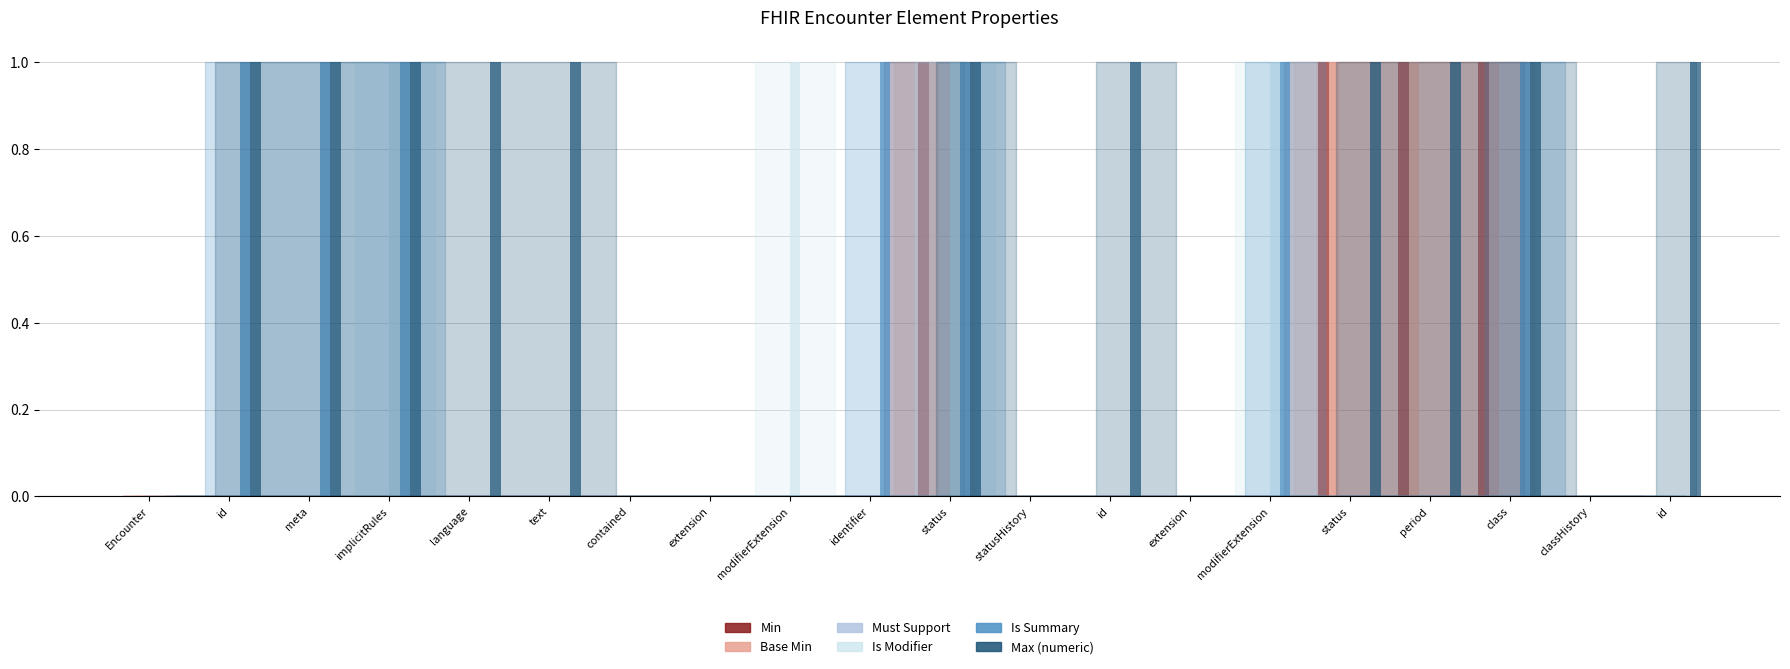

How many distinct data groups are displayed?

5